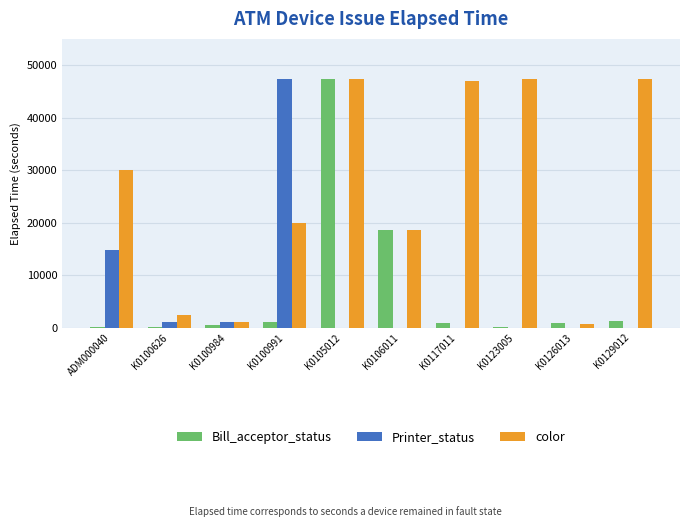

What is the sum of all Printer_status values?

64151